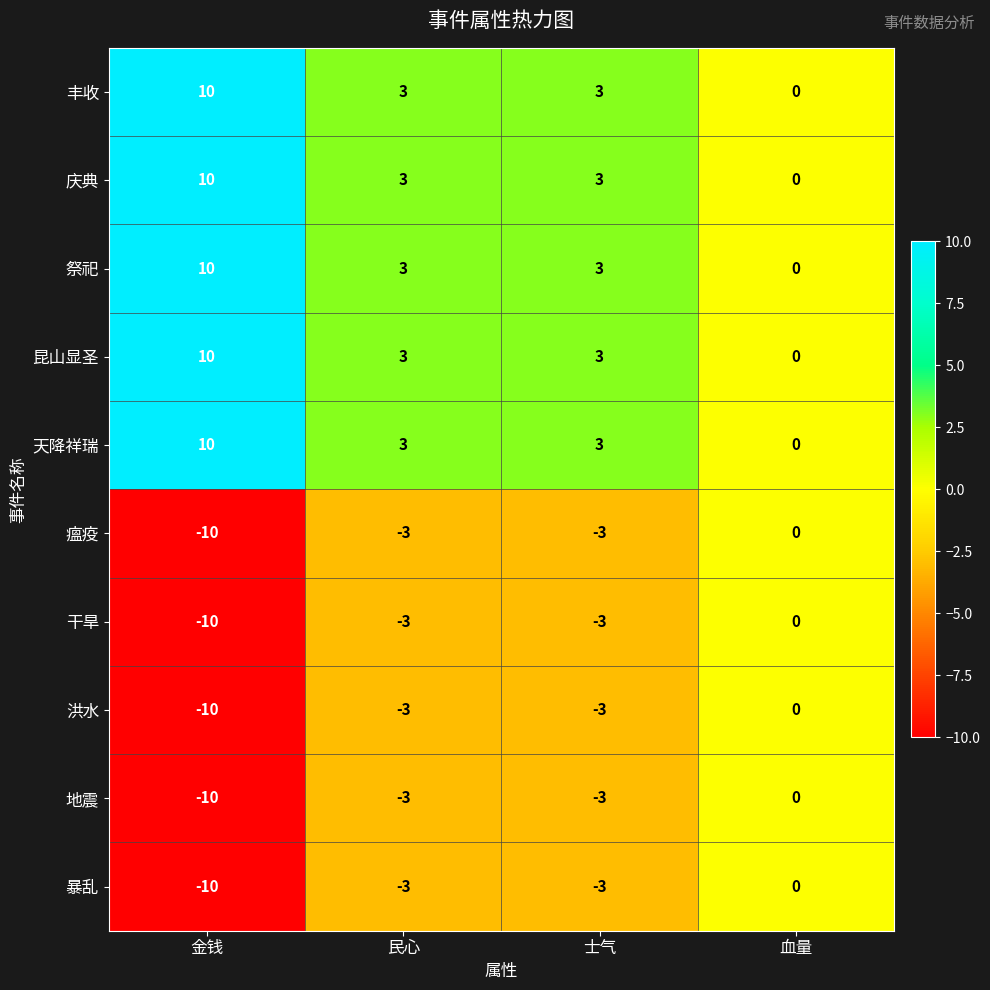

What is the difference between the maximum and second lowest values in the 昆山显圣 series?

7